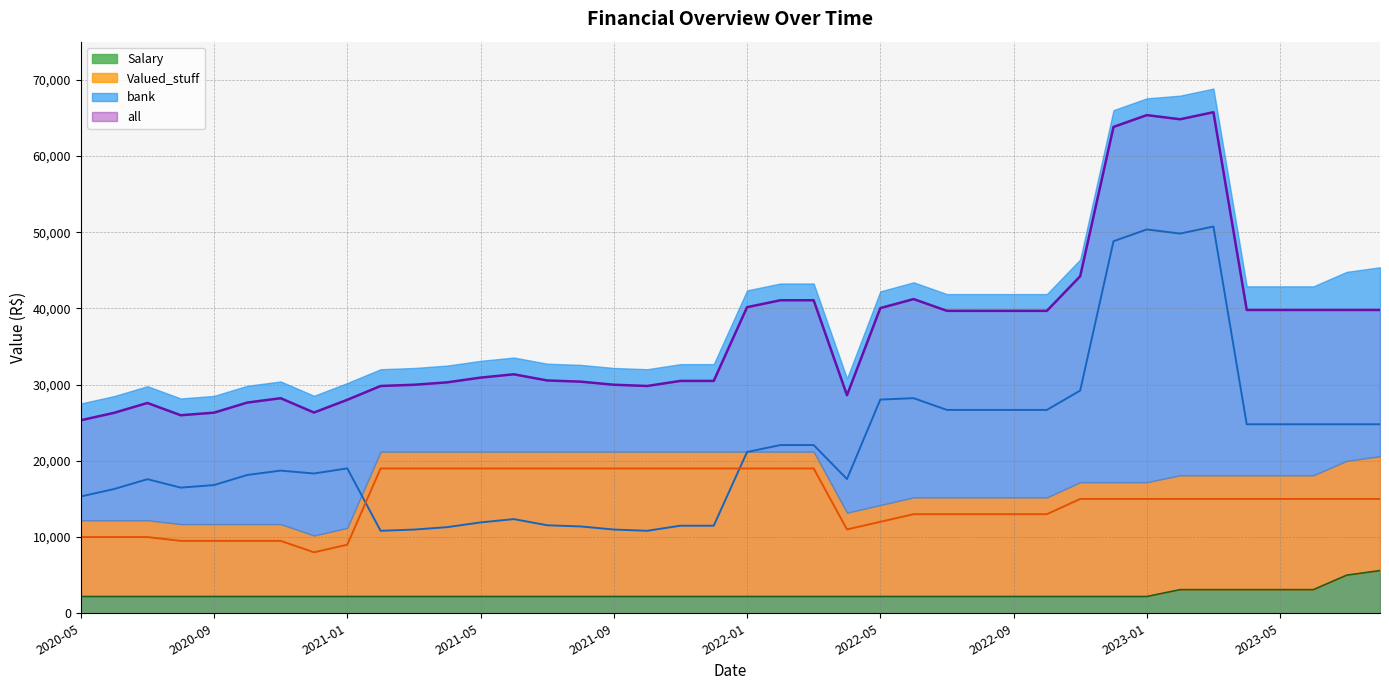

True or false: Salary and all cross at least once.

False